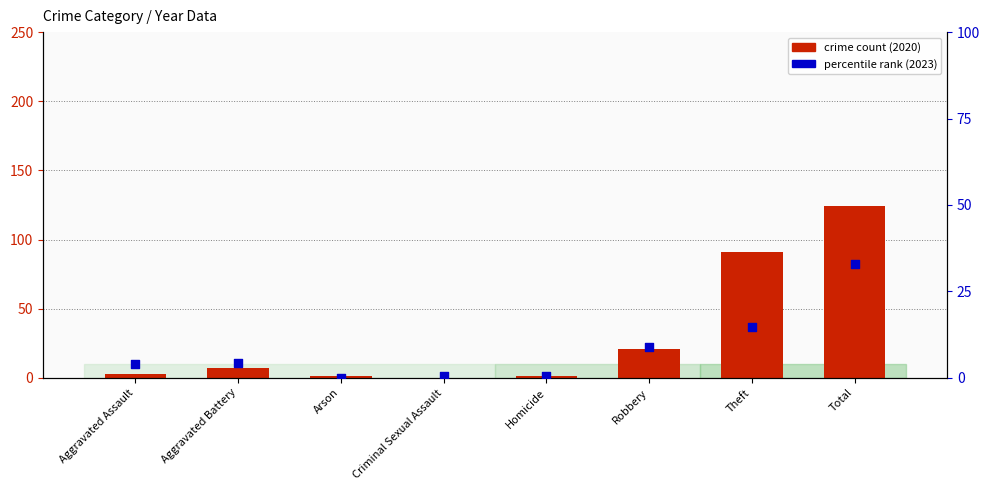

At how many categories does at least one series exceed 65?

2